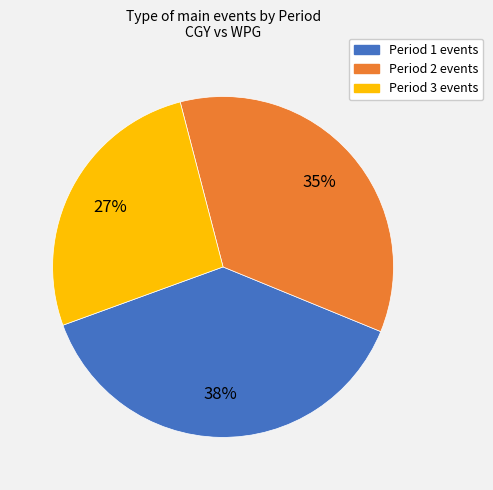

To the nearest percent, what is the average slice percentage?

33%